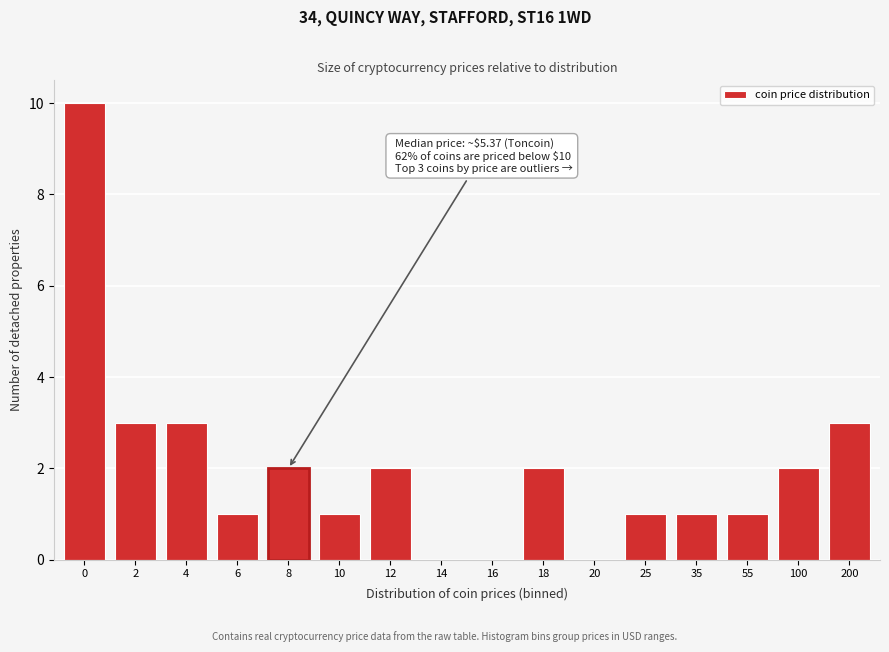

Reading right to left, transcribe all the data shown in this chart.

200=3	100=2	55=1	35=1	25=1	20=0	18=2	16=0	14=0	12=2	10=1	8=2	6=1	4=3	2=3	0=10